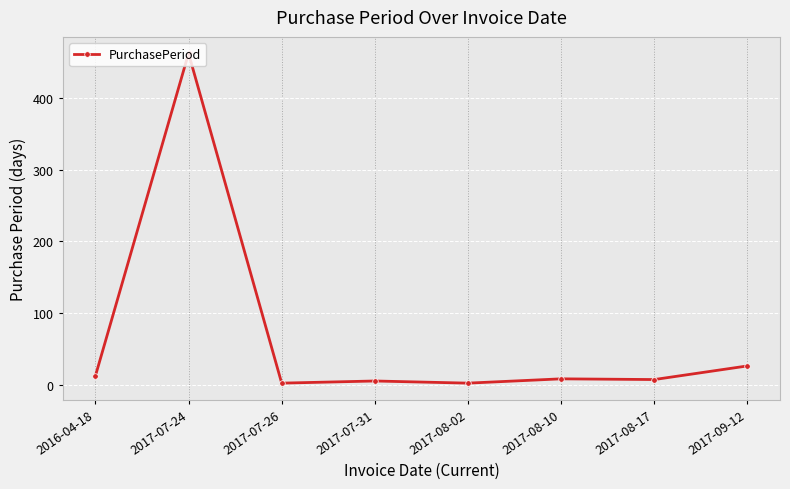

What is the label of the 8th point from the right?

2016-04-18